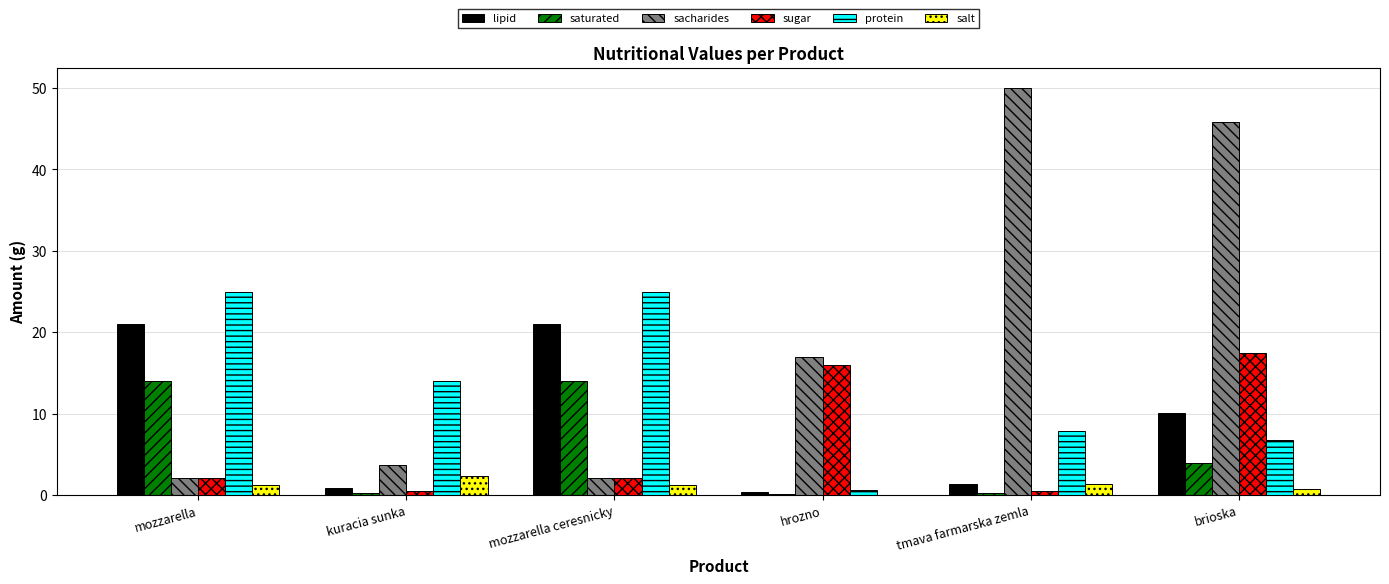

The salt series shows 1.2 at mozzarella. True or false?

True